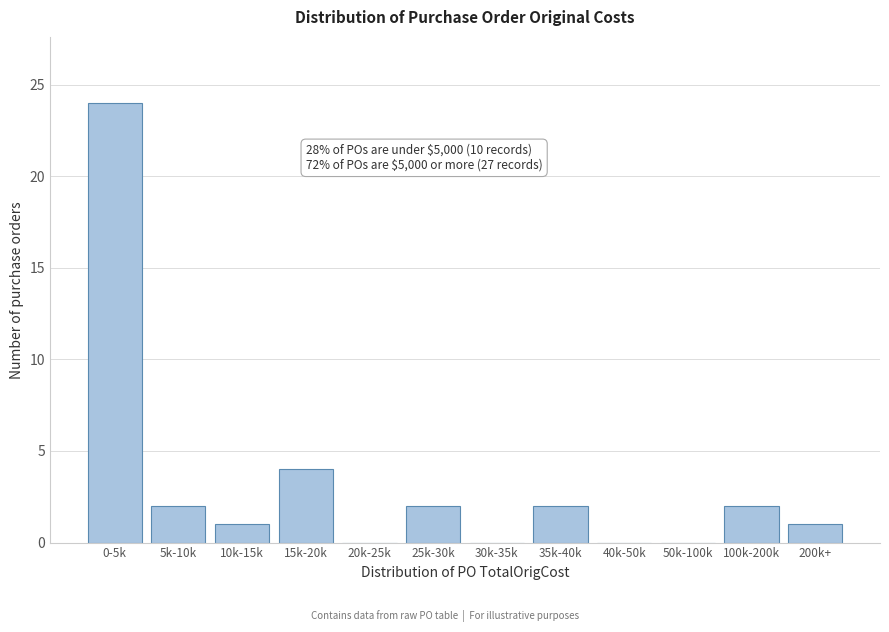

The value at 0-5k is 12. True or false?

False